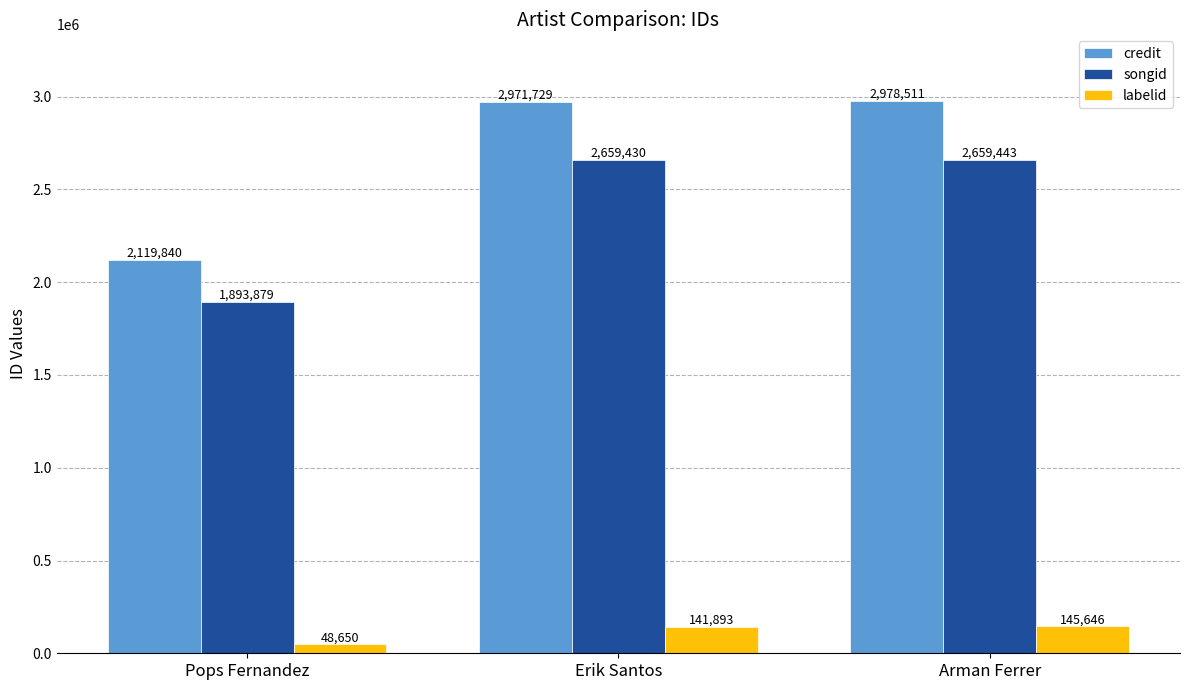

How many values in the labelid series are below 141893?

1